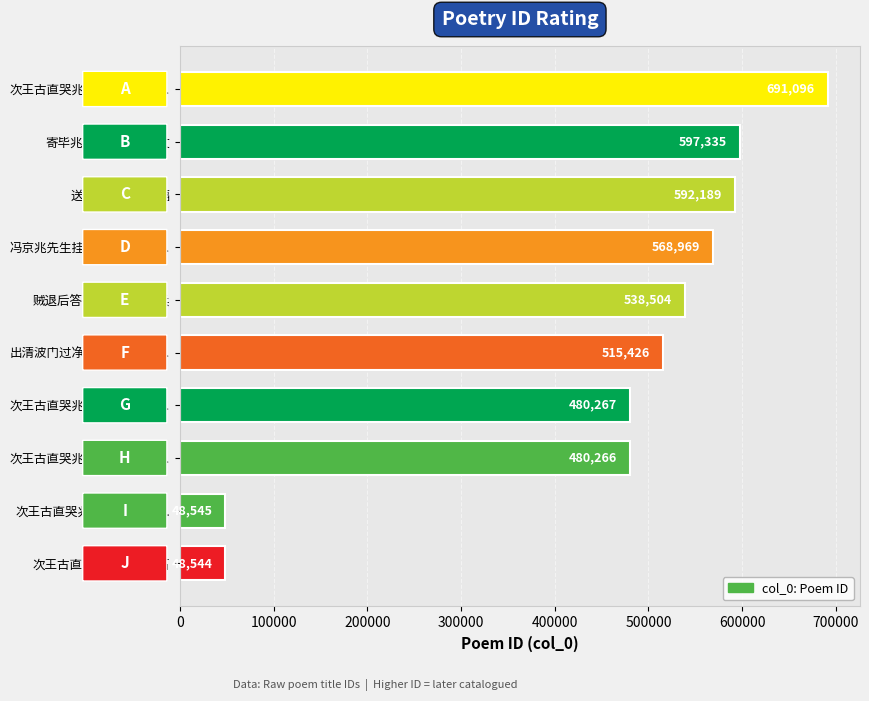

How many bars are there in total?

10